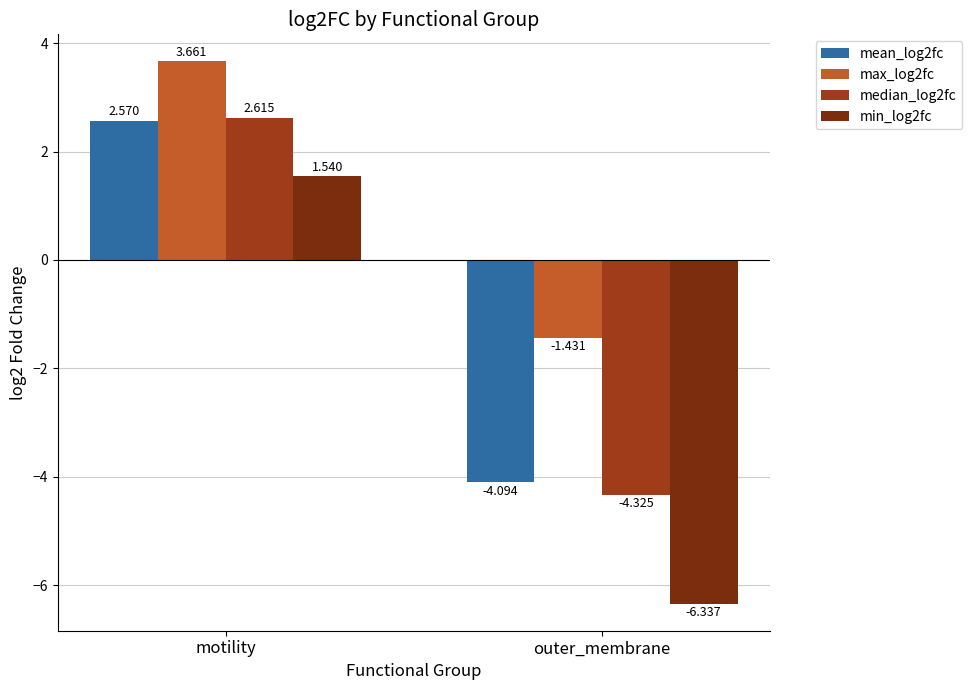

What is the average value of the mean_log2fc series?

-0.8